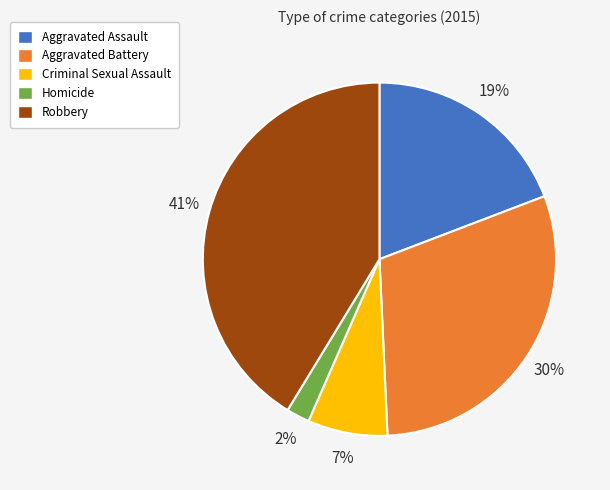

Rank the categories by value from highest to lowest.

Robbery, Aggravated Battery, Aggravated Assault, Criminal Sexual Assault, Homicide